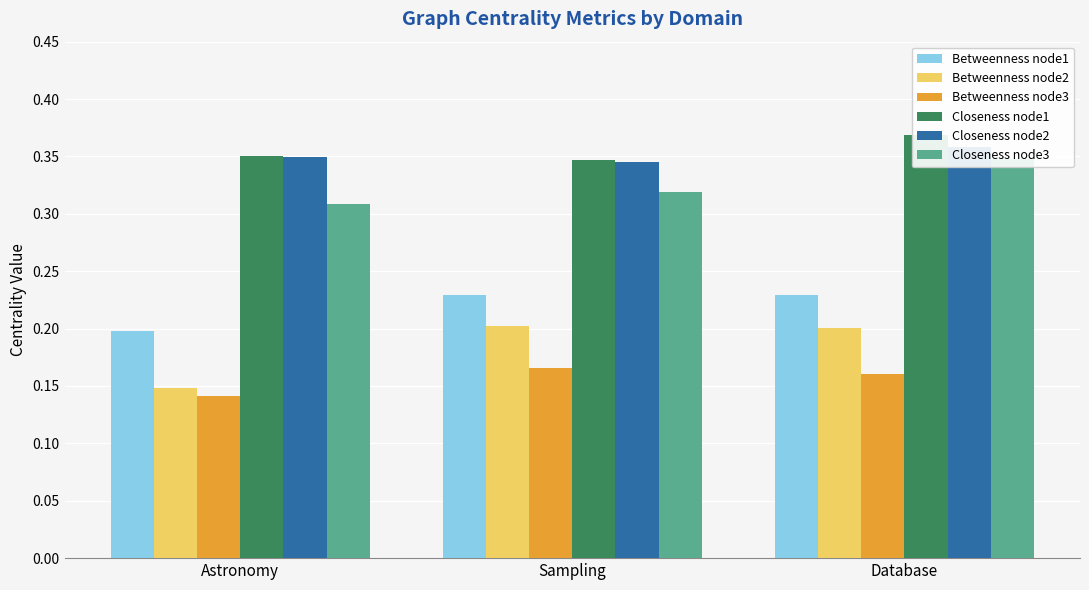

What is the label of the 2nd bar from the right?

Sampling